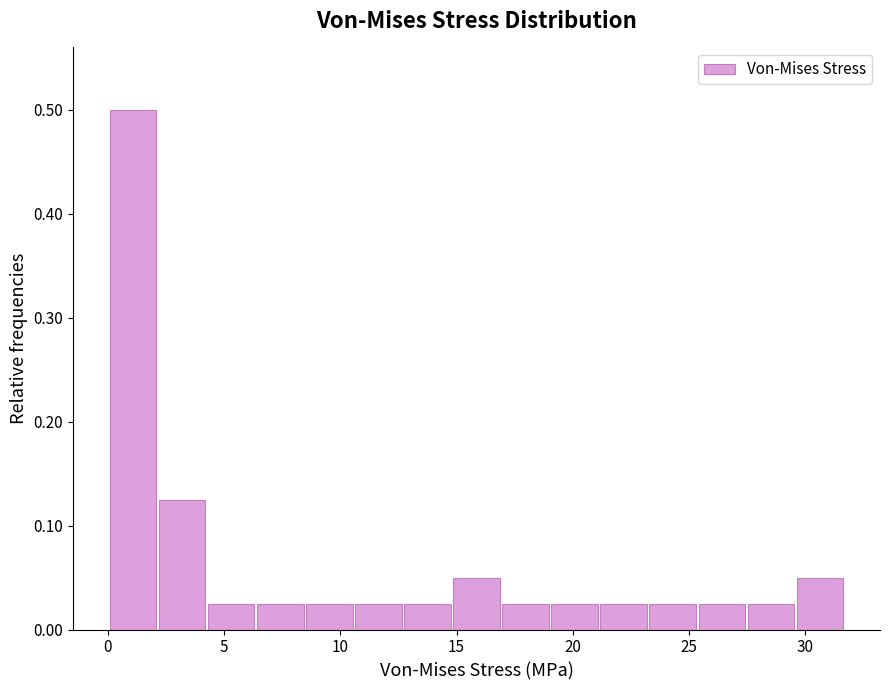

Reading left to right, list every bar in this chart as the range it spans on the x-axis followed by its height. Neither the bar edges nor the heights are printed on the chart, so give them approximately, as read against the axes.

0.0 to 2.0: 0.50
2.0 to 4.5: 0.13
4.5 to 6.5: 0.03
6.5 to 8.5: 0.03
8.5 to 10.5: 0.03
10.5 to 12.5: 0.03
12.5 to 15.0: 0.03
15.0 to 17.0: 0.05
17.0 to 19.0: 0.03
19.0 to 21.0: 0.03
21.0 to 23.5: 0.03
23.5 to 25.5: 0.03
25.5 to 27.5: 0.03
27.5 to 29.5: 0.03
29.5 to 31.5: 0.05